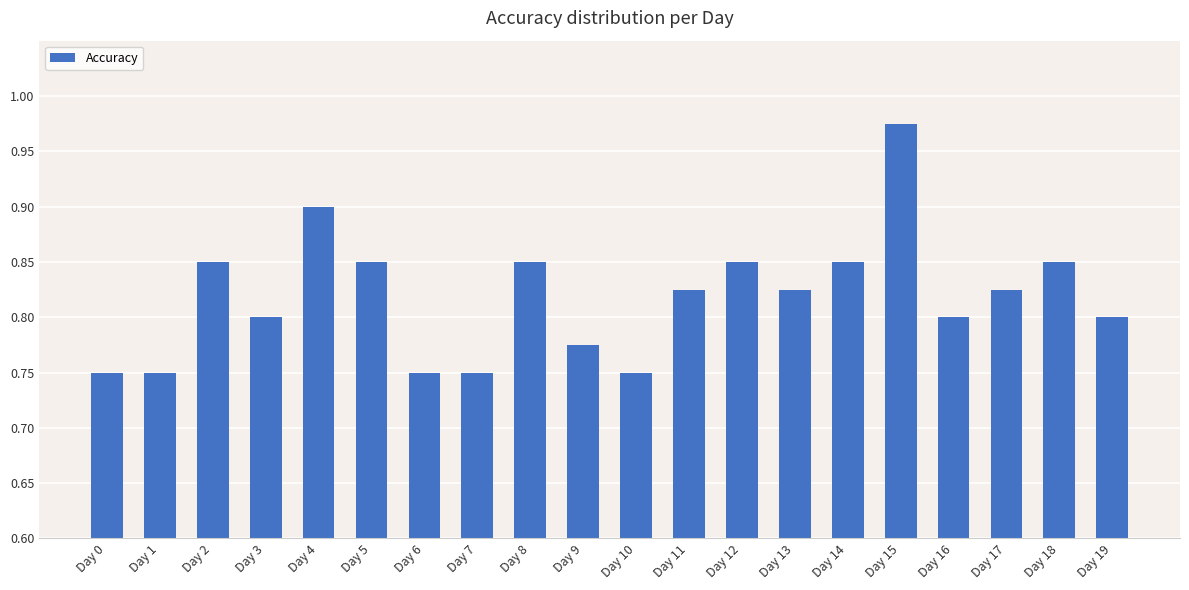

What is the change in value from Day 3 to Day 4?

+0.1